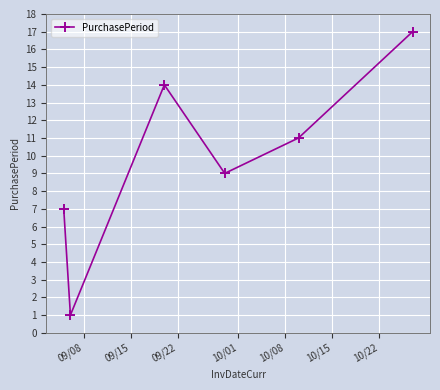

What is the difference between the second highest and minimum values?

13